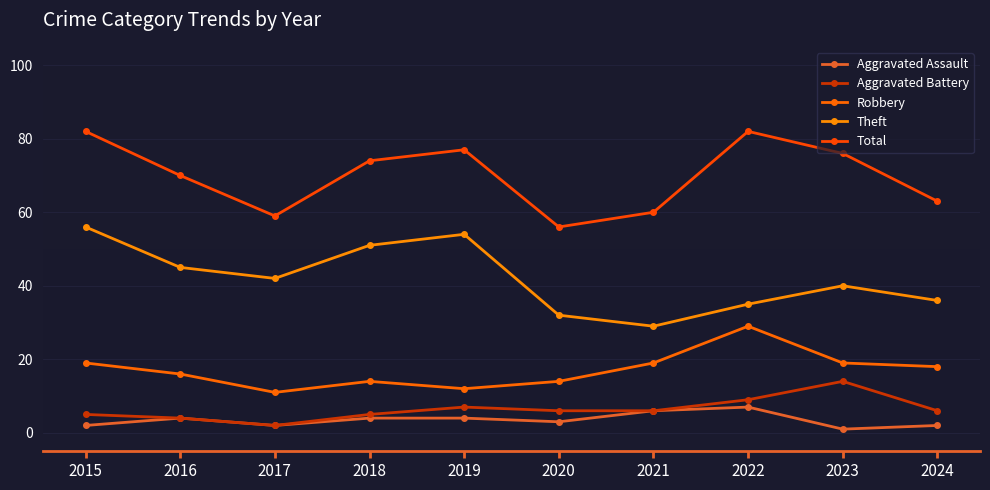

True or false: Theft has more than 2 interior local peaks.

False